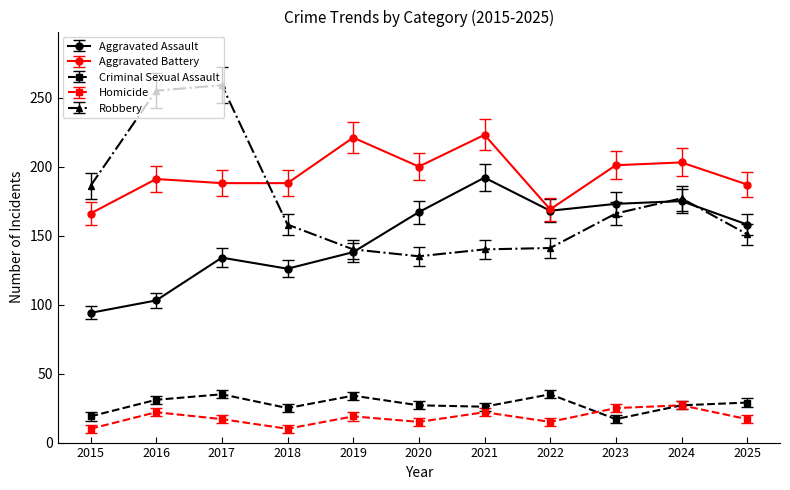

The Criminal Sexual Assault series shows 35 at 2022. True or false?

True